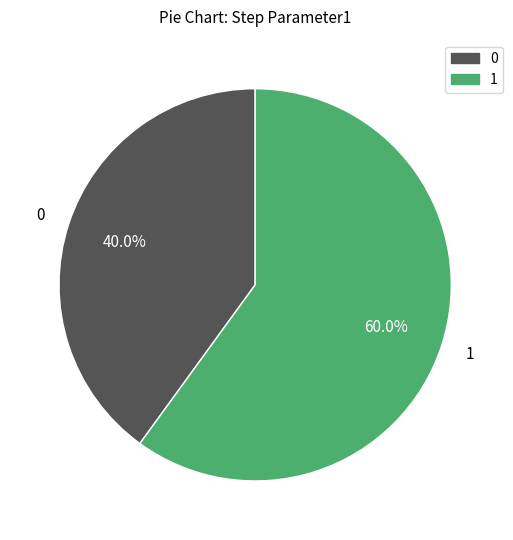

Is there any slice that represents more than half of the pie?

Yes